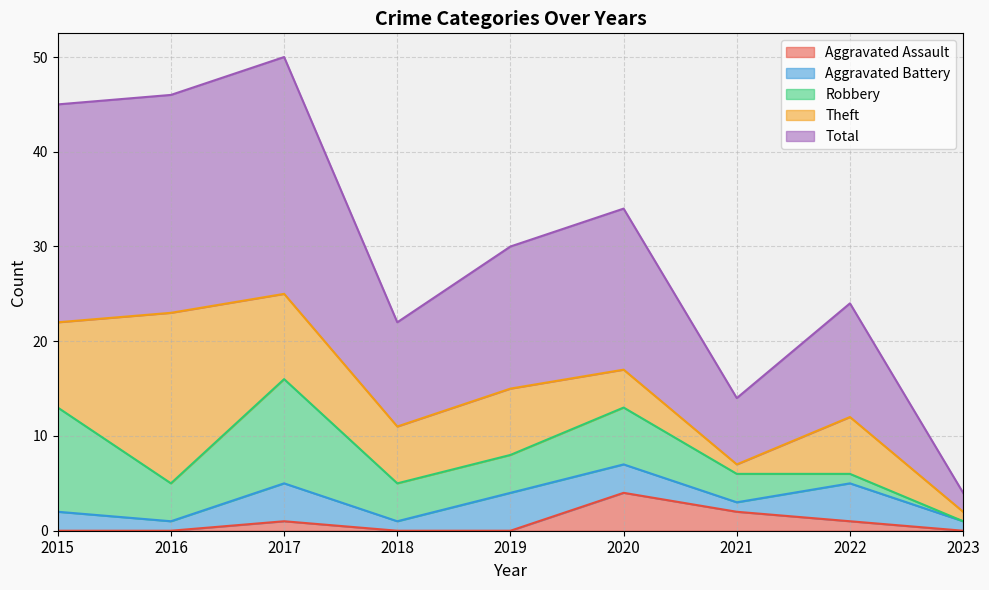

Between 2016 and 2015, which is larger?

2016